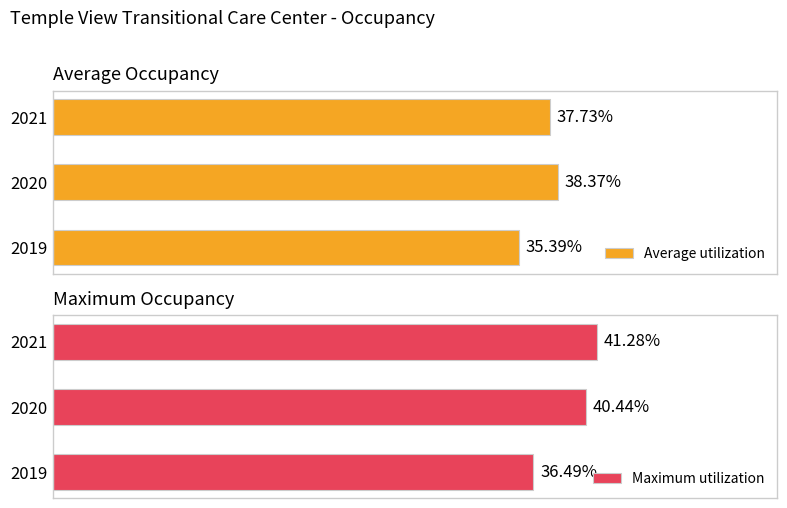

Rank the series by their average value, from highest to lowest.

Maximum utilization, Average utilization